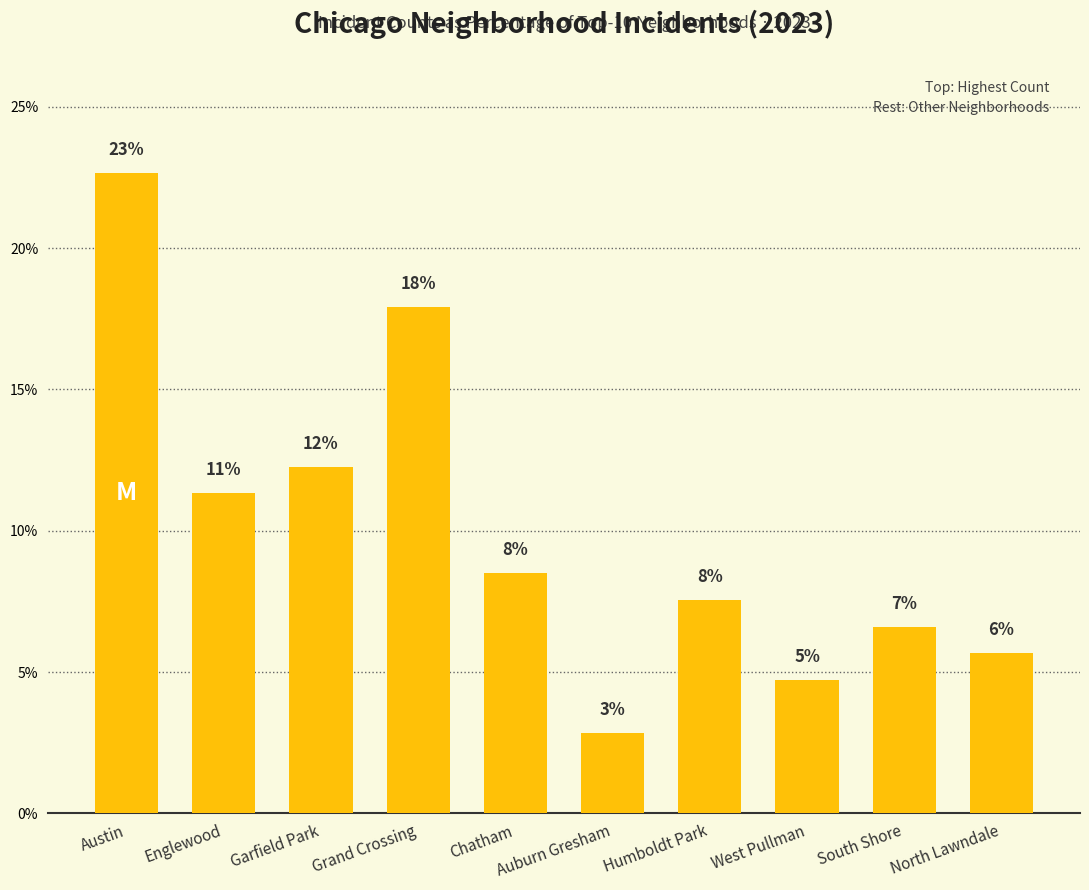

What is the label of the 9th bar from the left?

South Shore